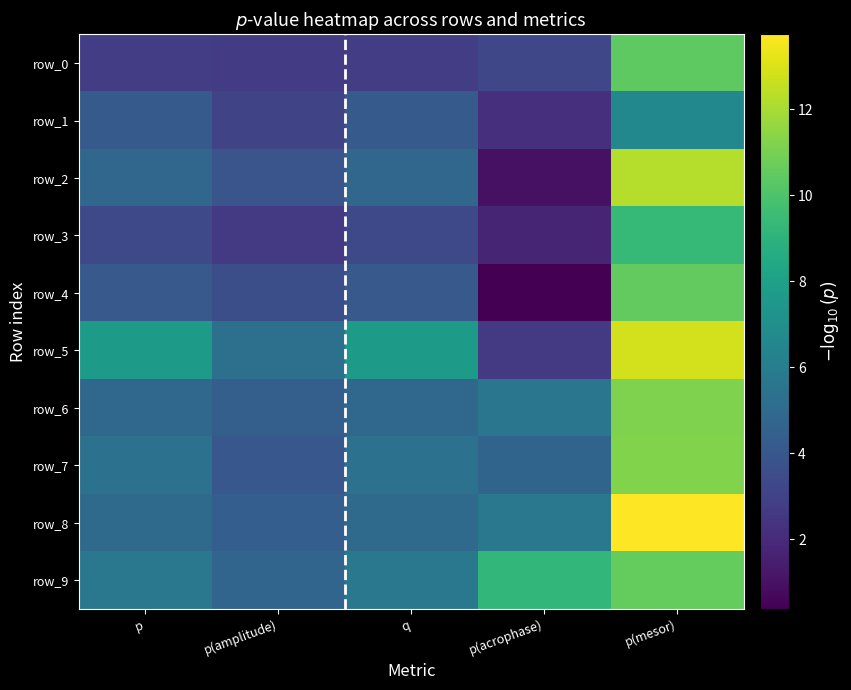

Which series has the widest spread of values?

row_2